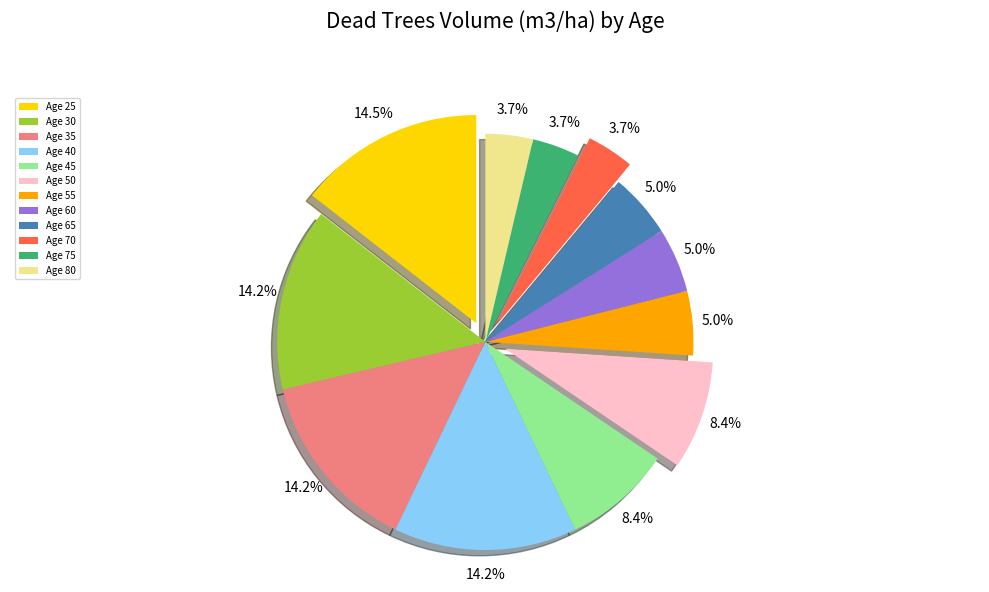

Does Age 80 account for over 50% of the chart?

No